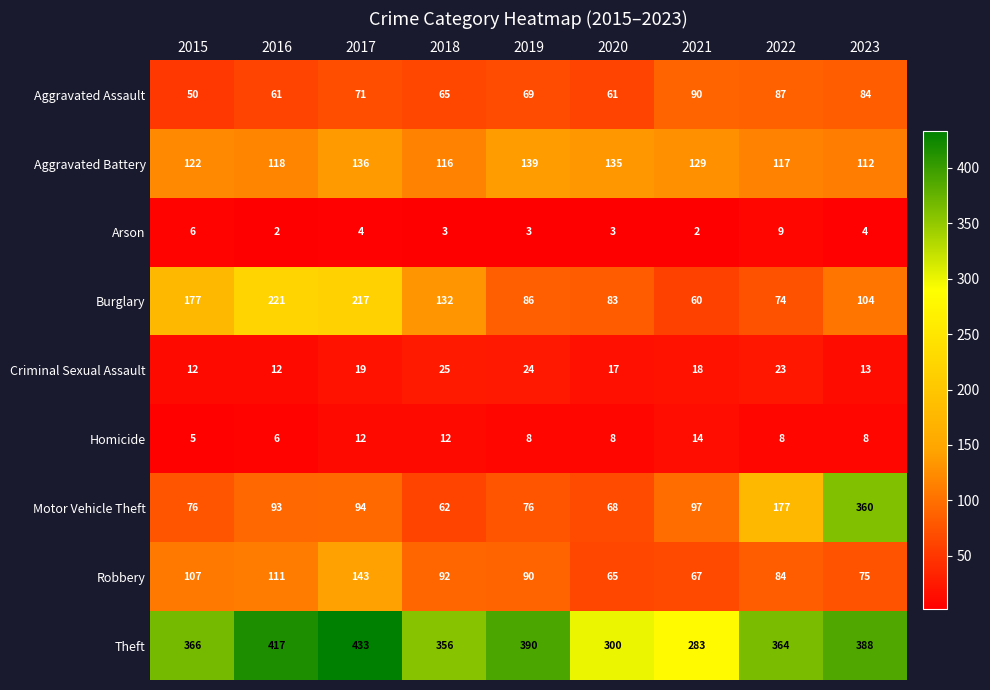

How many categories are shown in the chart?

9